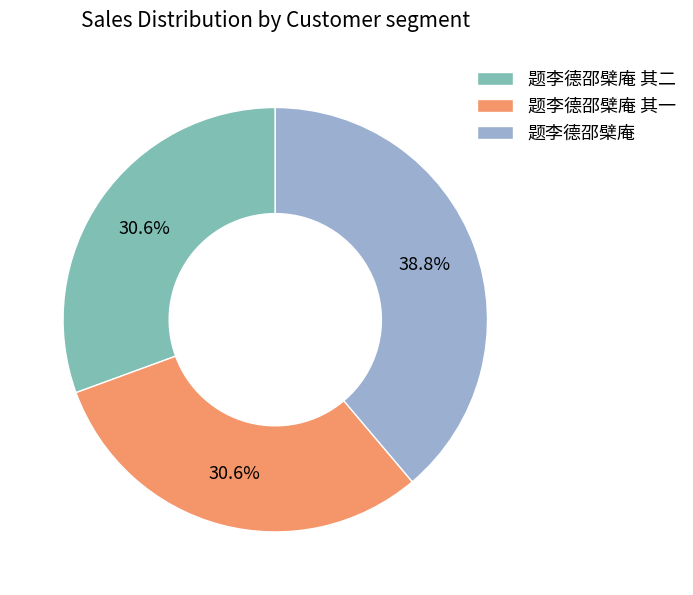

Count the number of slices in the pie.

3